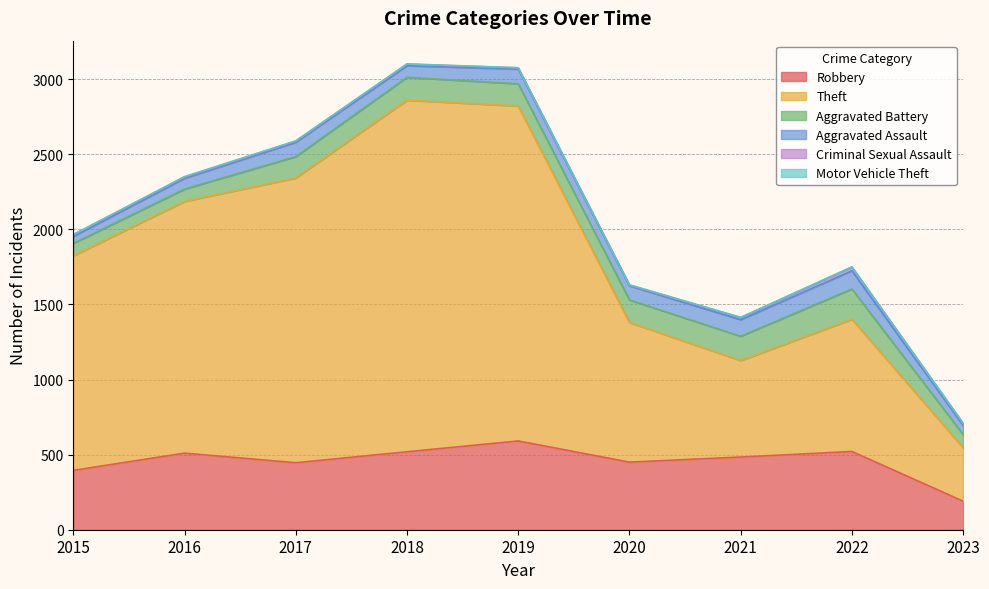

Which series has the largest range (max minus min)?

Theft